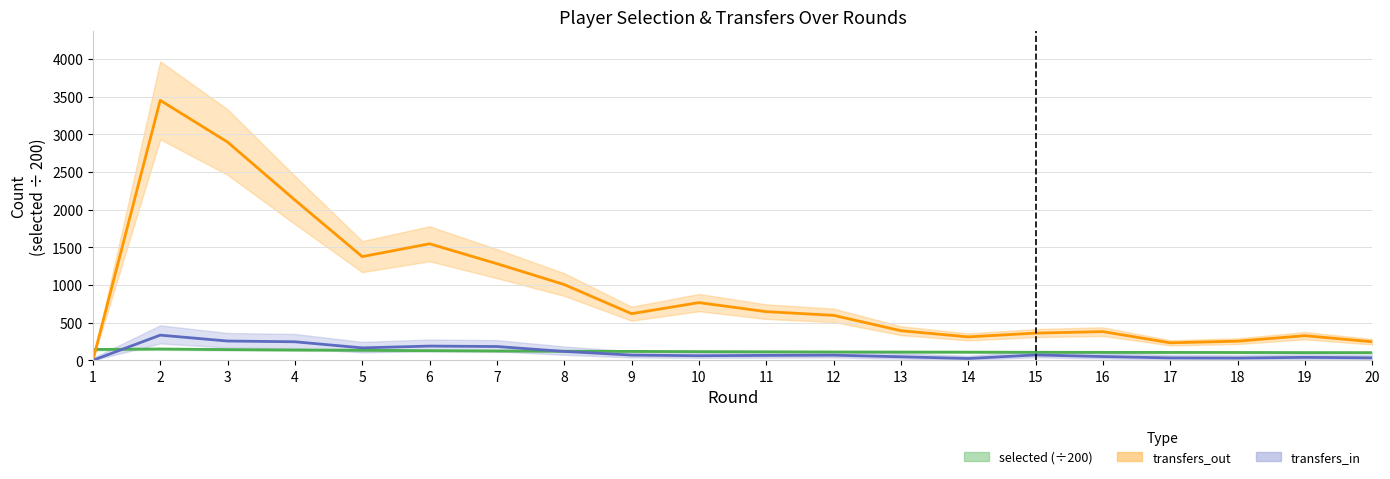

How many lines are shown in the chart?

3